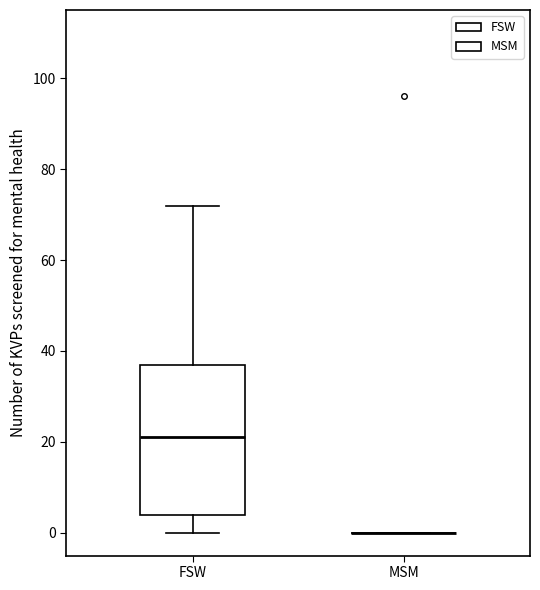

Where does the upper whisker of the box for FSW end on the y-axis? The values are not printed on the chart, so give them approximately, as read against the axis.

72